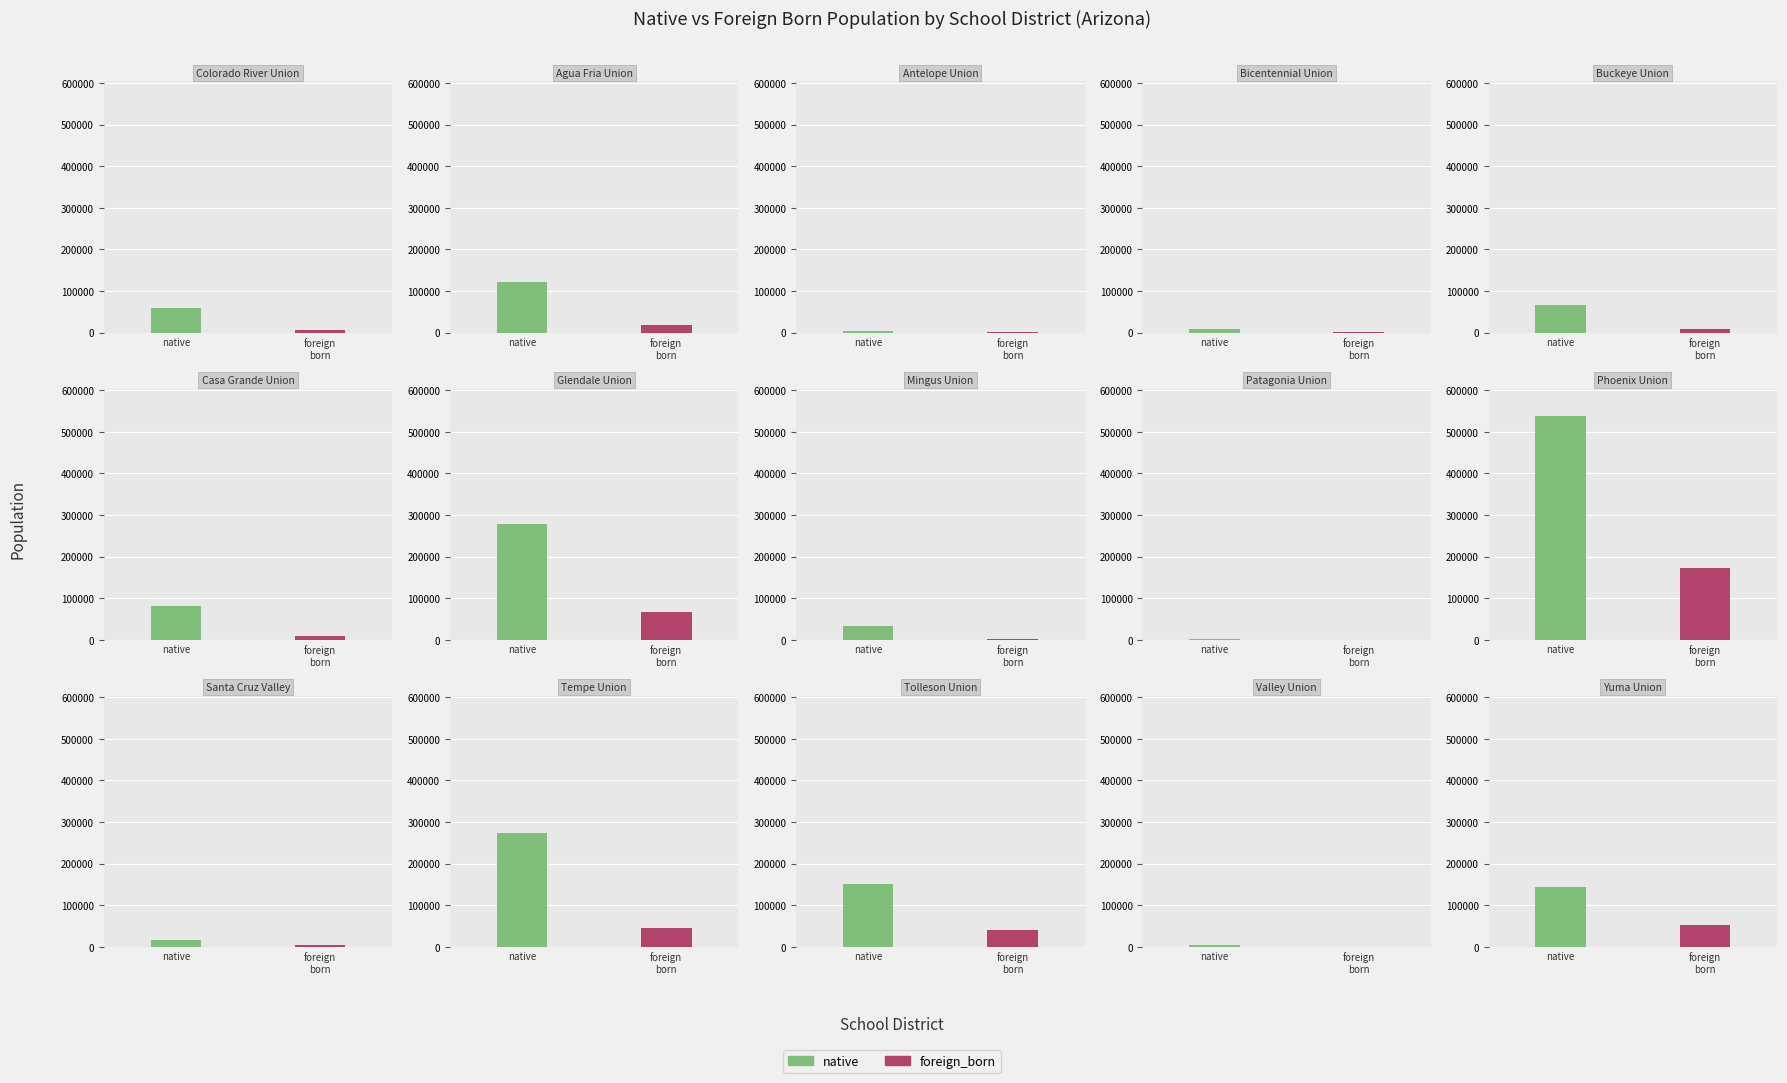

What is the label of the 2nd bar from the right?

Valley Union